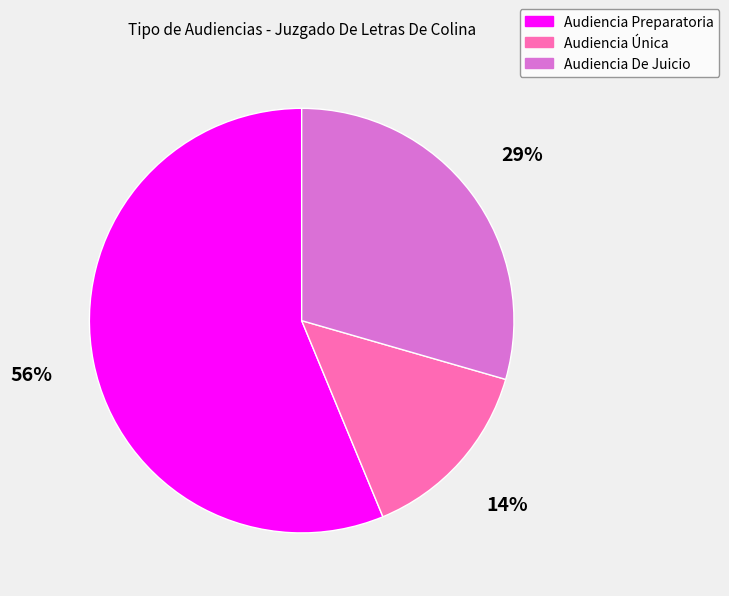

To the nearest percent, what percentage of the pie is Audiencia De Juicio?

29%